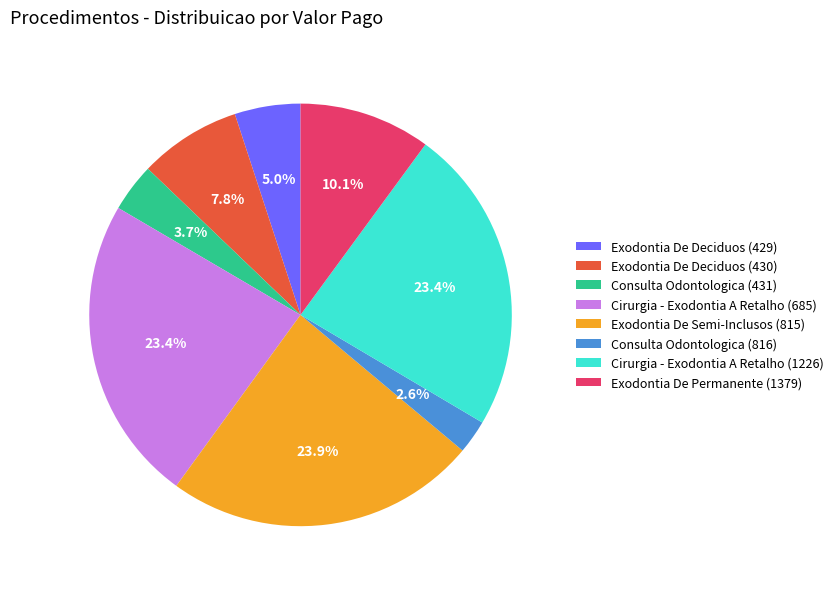

Which slice is the smallest?

Consulta Odontologica (816)